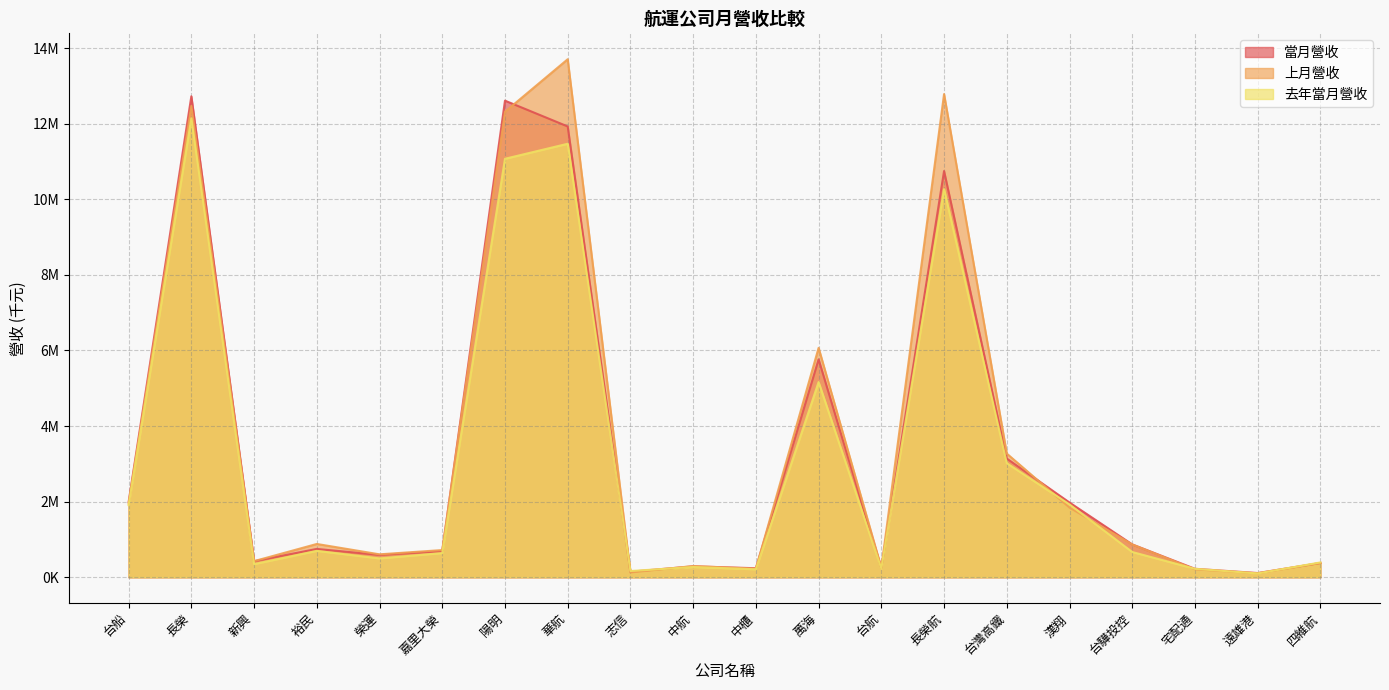

Between 陽明 and 台驊投控, which series saw the biggest shift?

當月營收